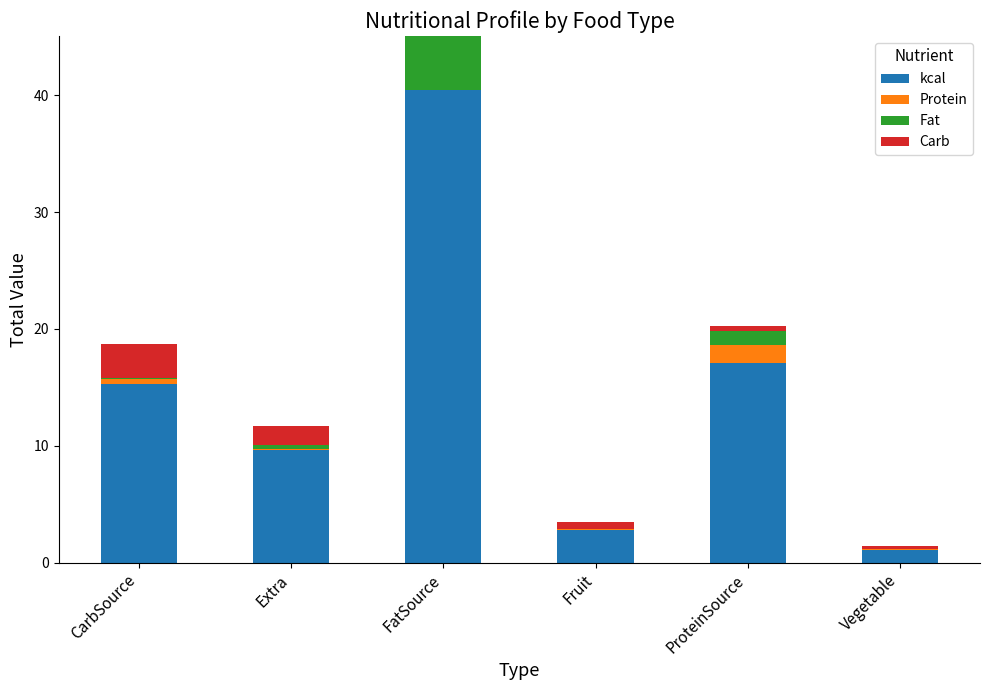

Count the number of data series in this chart.

4